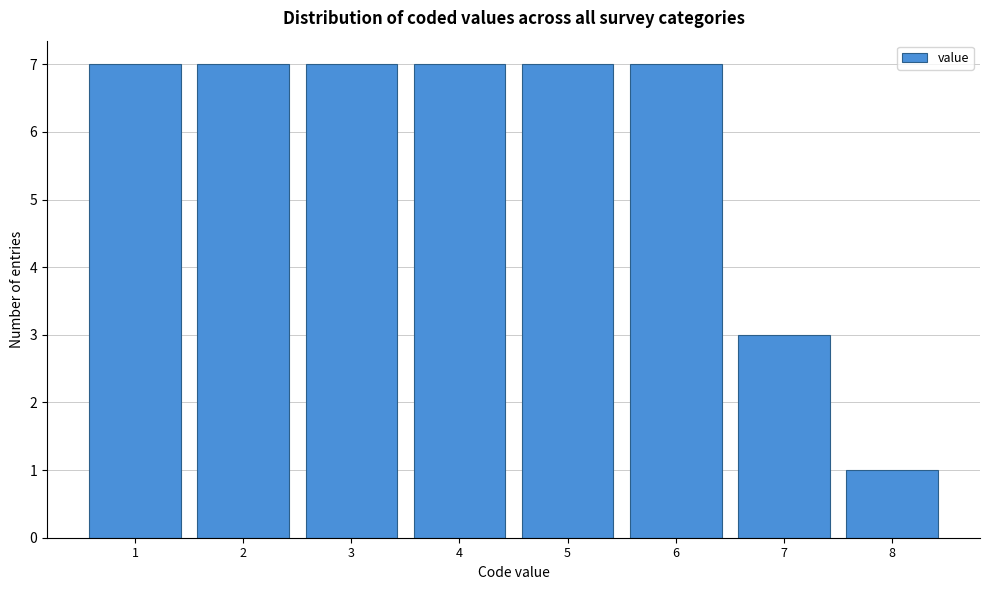

Reading left to right, transcribe all the data shown in this chart.

7	7	7	7	7	7	3	1